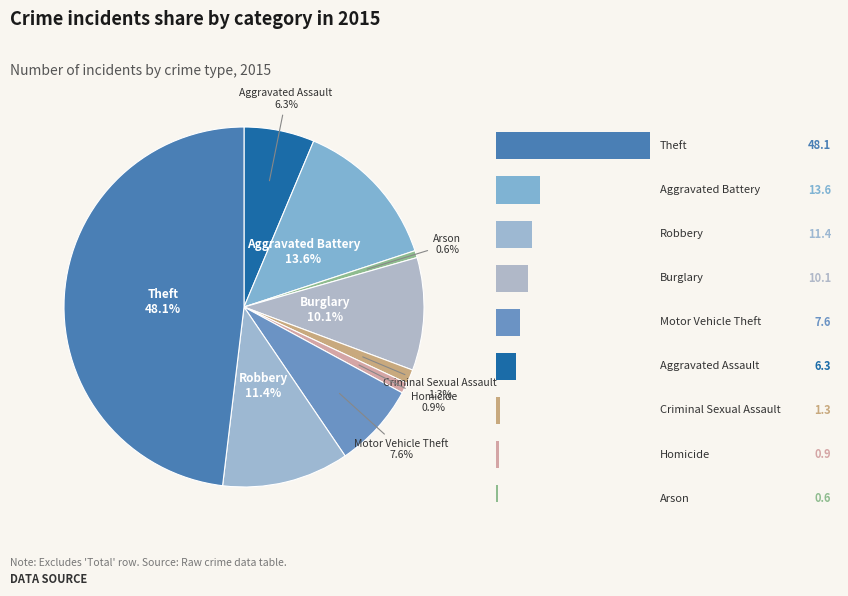

How many slices are in this pie chart?

9